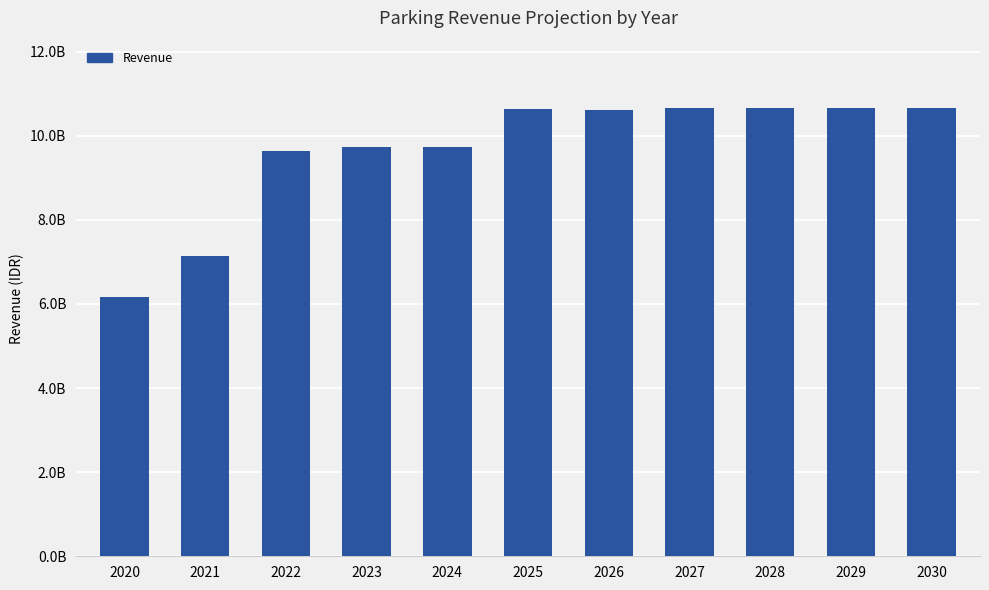

Is it true that the value at 2027 is 10661426564?

True